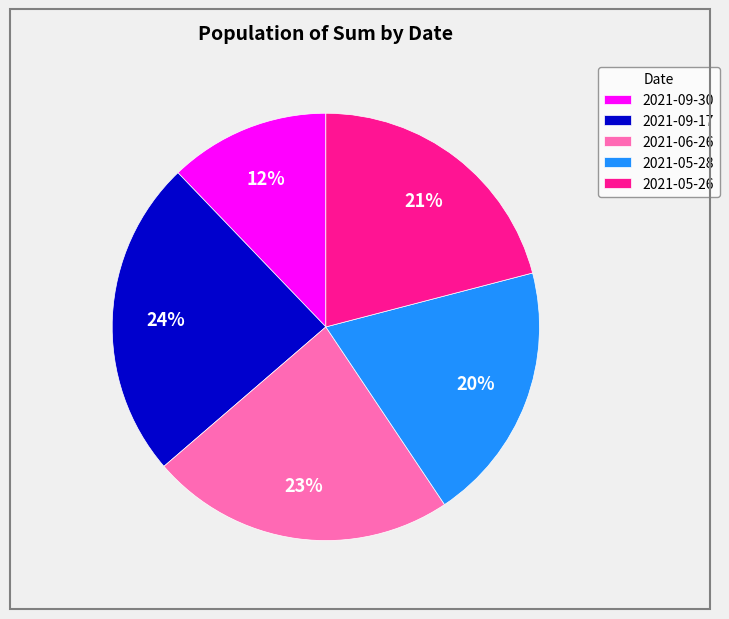

Between 2021-09-17 and 2021-06-26, which is larger?

2021-09-17